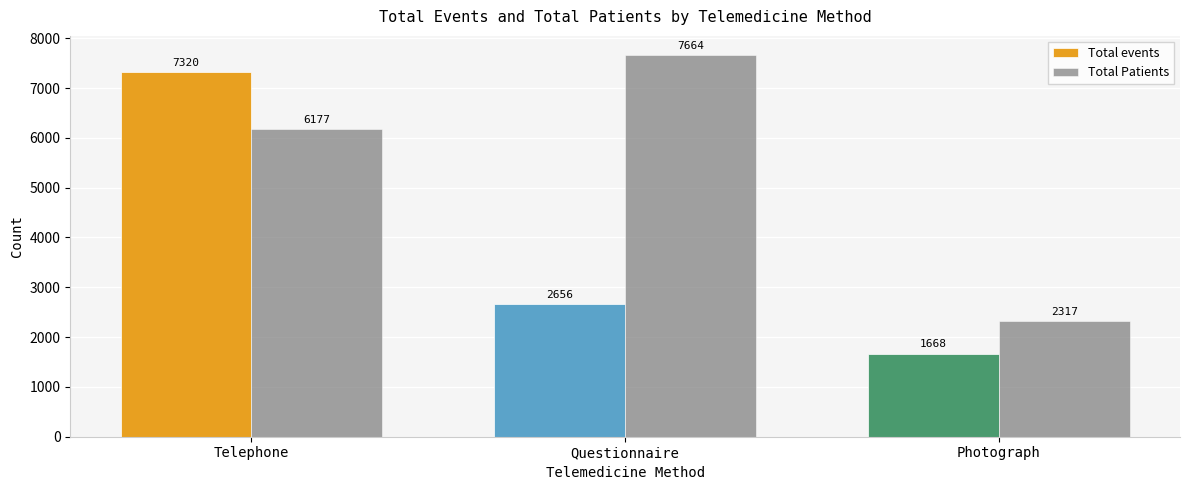

Rank the categories by Total Patients value from lowest to highest.

Photograph, Telephone, Questionnaire